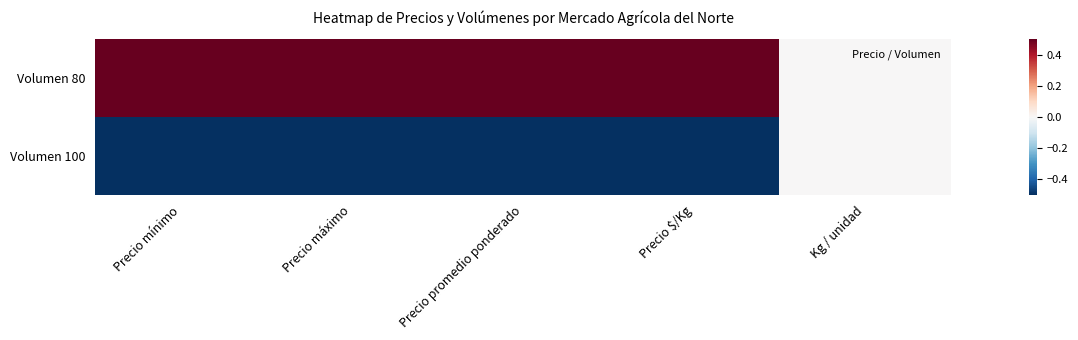

Between Precio promedio ponderado and Kg / unidad, which series saw the biggest shift?

Volumen 80